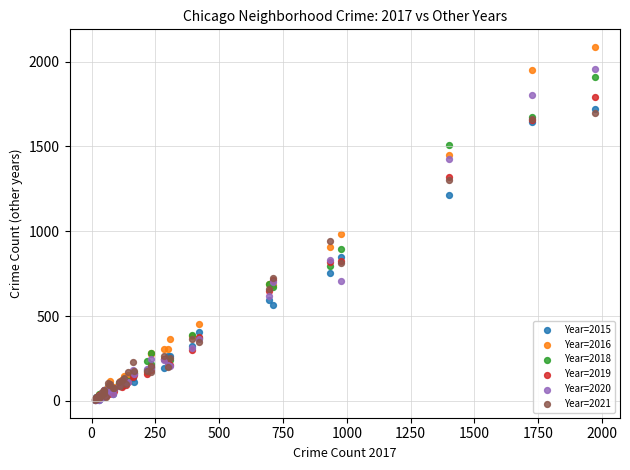

Across all series, what Y value is closest to 1045?

983